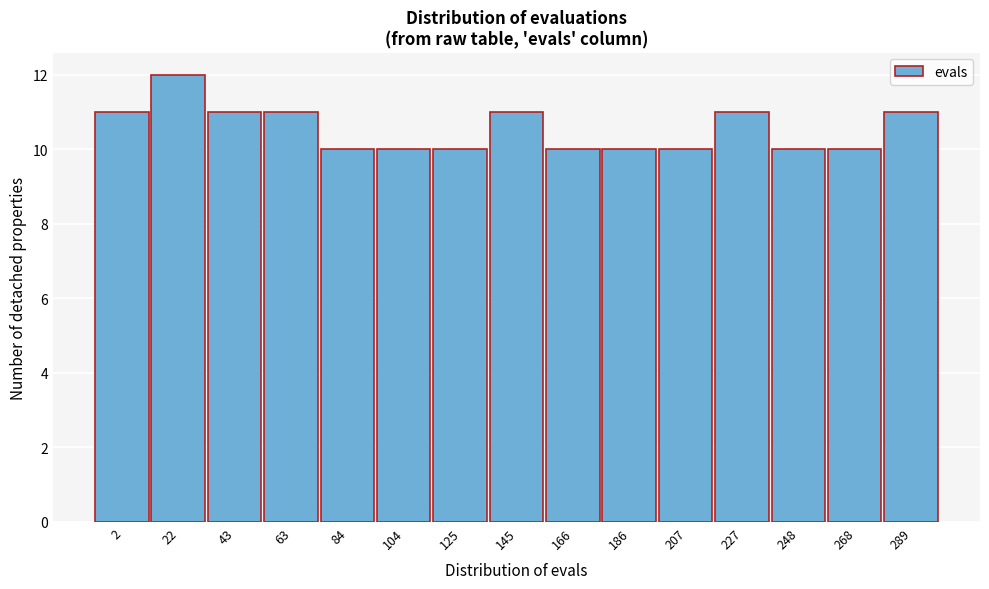

Reading right to left, what are all the values shown in this chart?

11	10	10	11	10	10	10	11	10	10	10	11	11	12	11